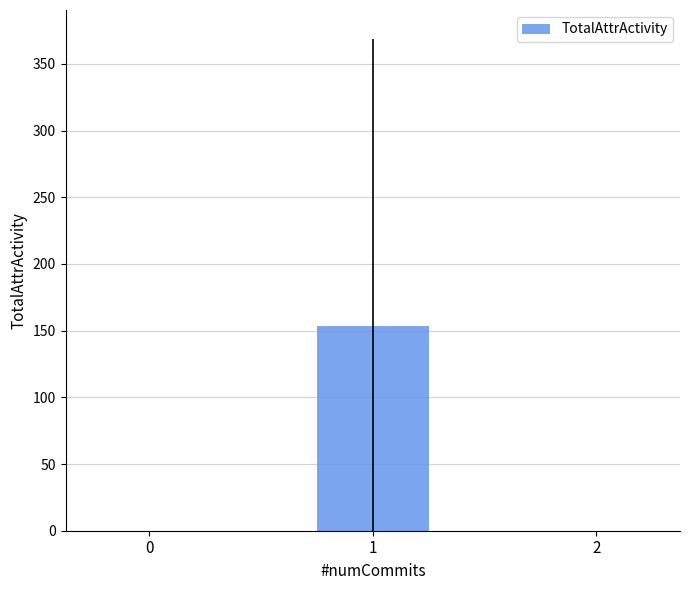

The value at 2 is 0.0. True or false?

True